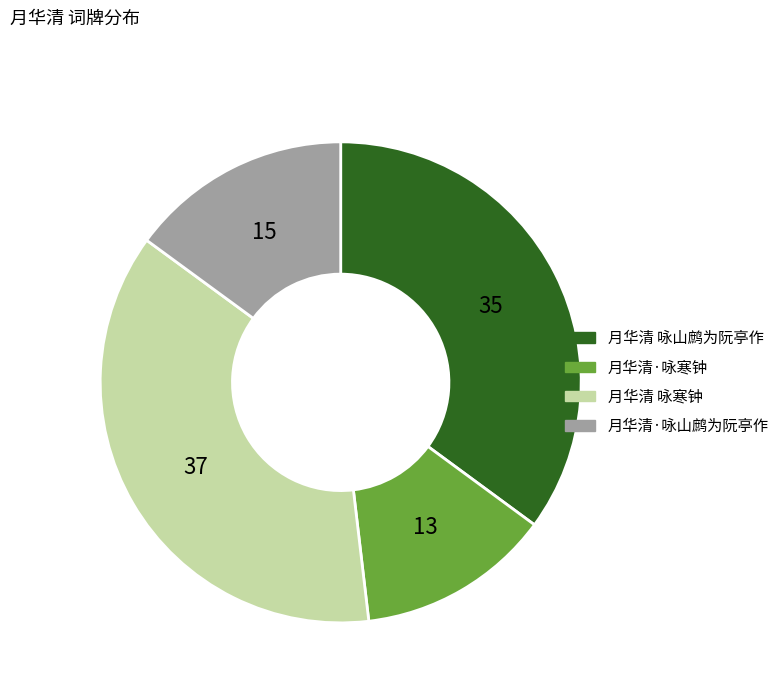

True or false: 月华清·咏寒钟 accounts for 20% of the total.

False